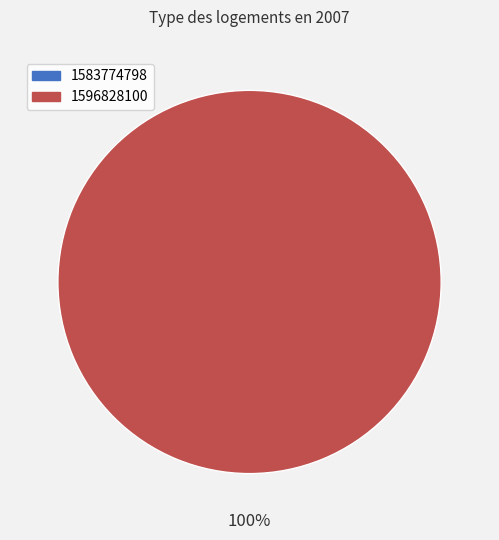

Which slice is the smallest?

1583774798